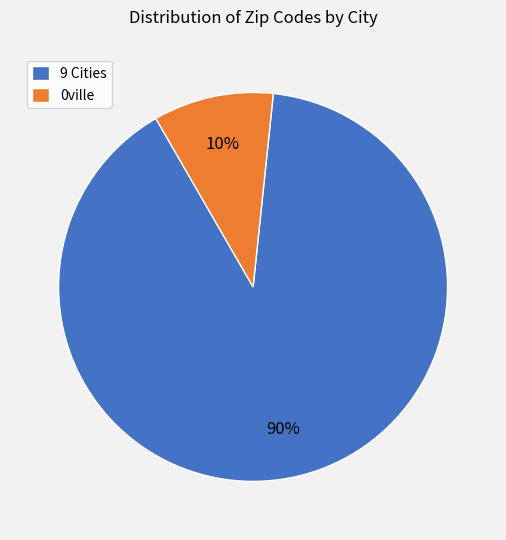

Is there a majority slice in this chart?

Yes